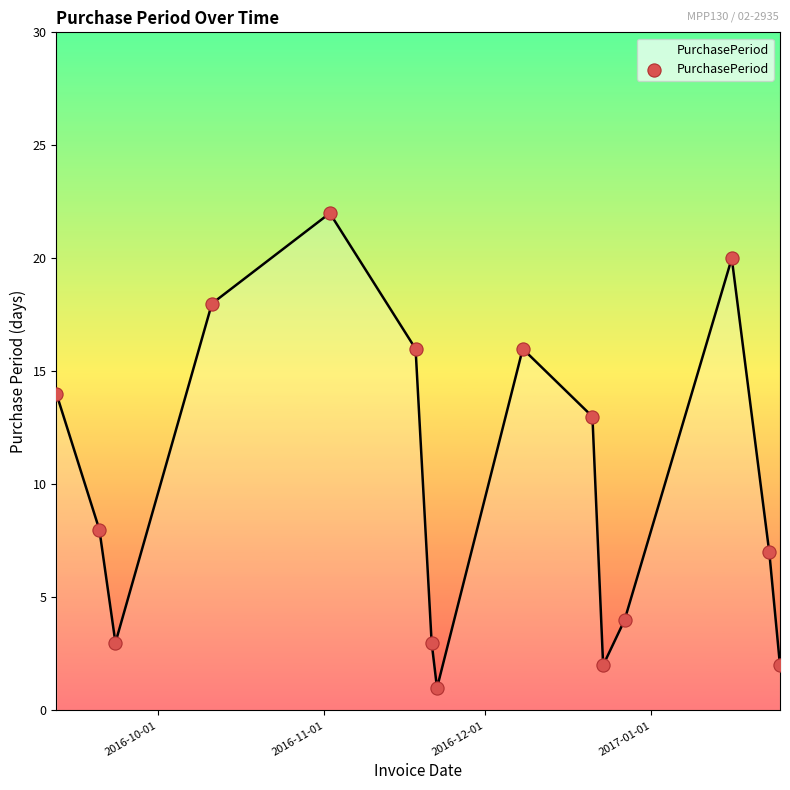

What is the maximum value shown in the chart?

22